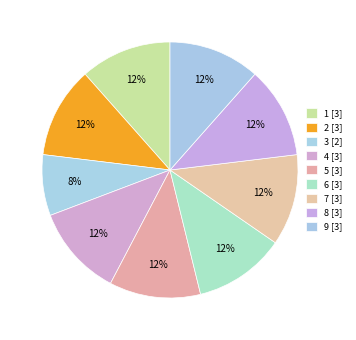

Which category has the smallest portion of the pie?

3